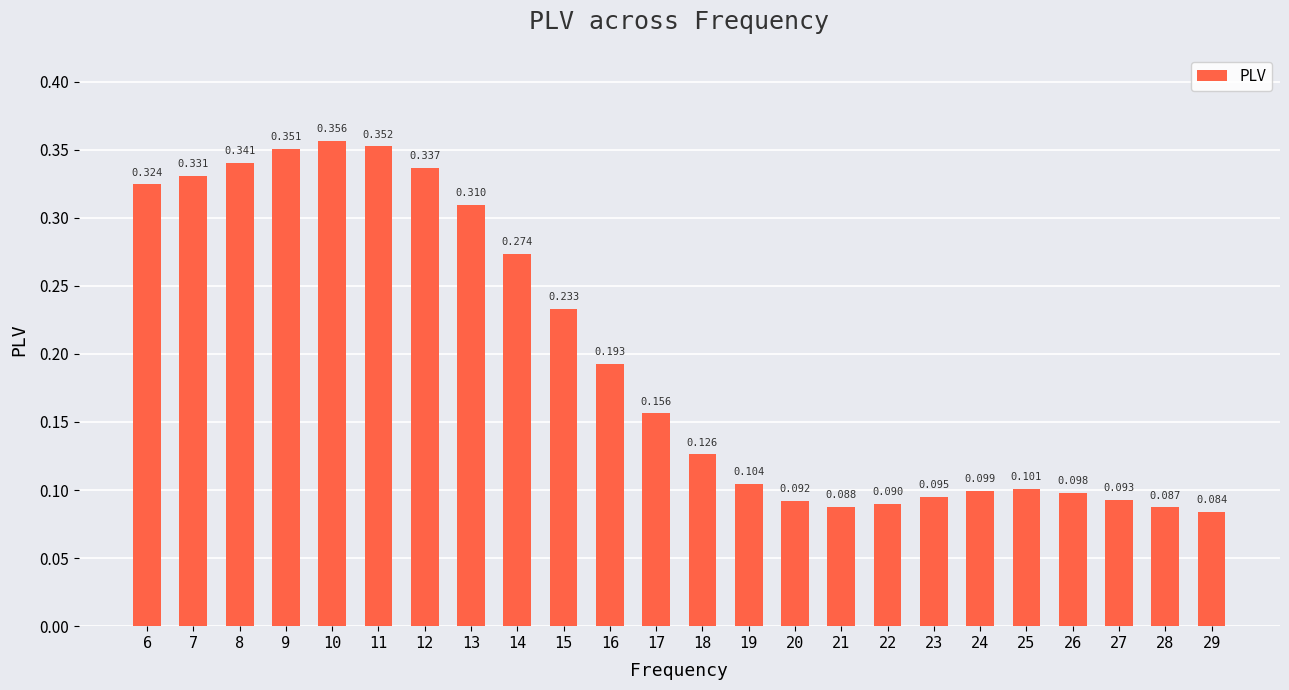

Reading right to left, list all the values displayed in this chart.

29=0.1	28=0.1	27=0.1	26=0.1	25=0.1	24=0.1	23=0.1	22=0.1	21=0.1	20=0.1	19=0.1	18=0.1	17=0.2	16=0.2	15=0.2	14=0.3	13=0.3	12=0.3	11=0.4	10=0.4	9=0.4	8=0.3	7=0.3	6=0.3